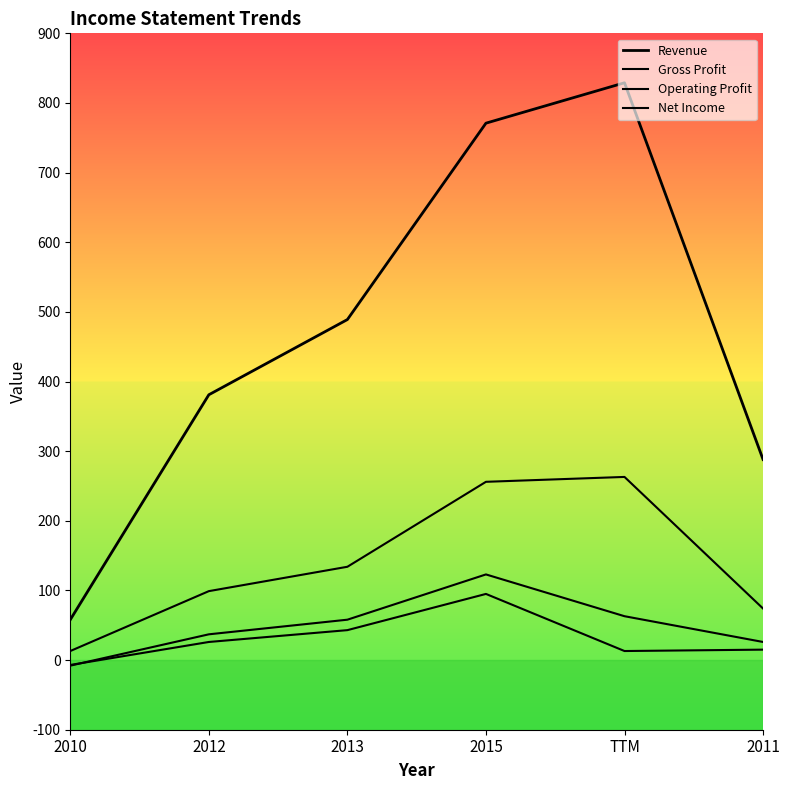

What is the value of the Gross Profit point at the 5th from the left?

263